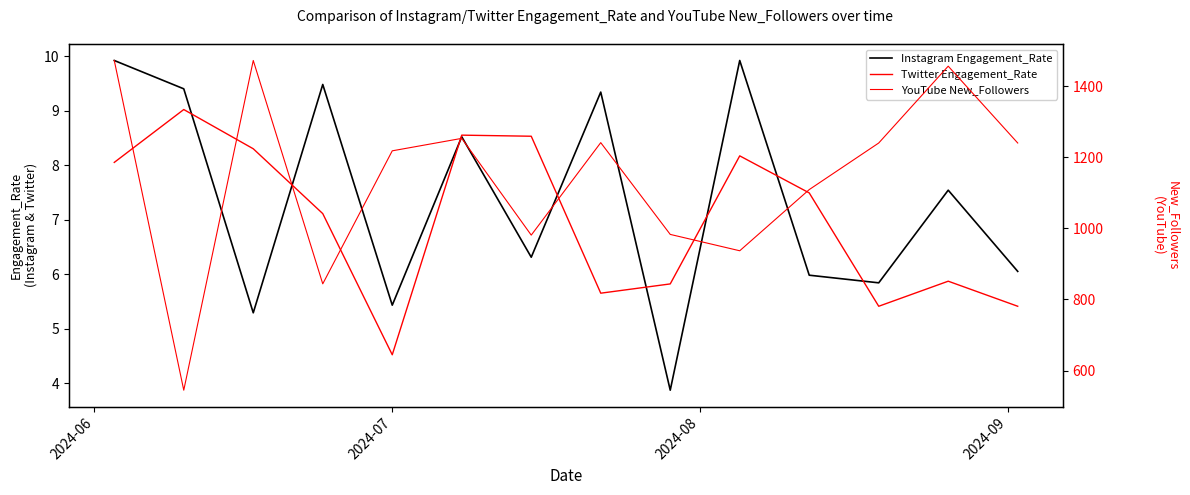

How many categories are shown in the chart?

14